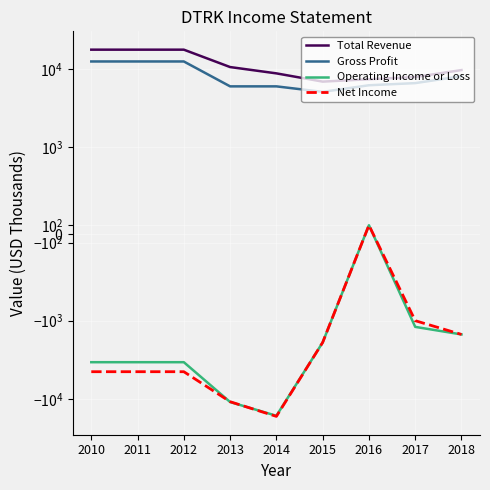

Where is the first local minimum for Total Revenue?

2015